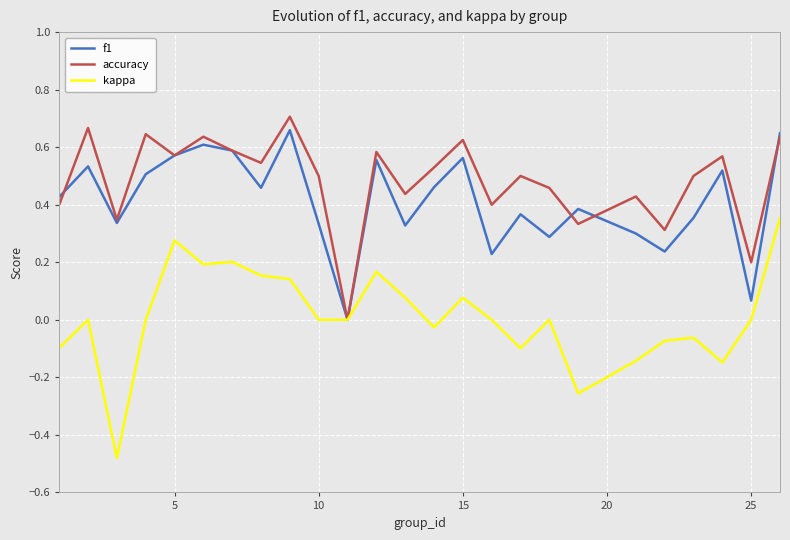

List the series in order of their overall mean, highest first.

accuracy, f1, kappa